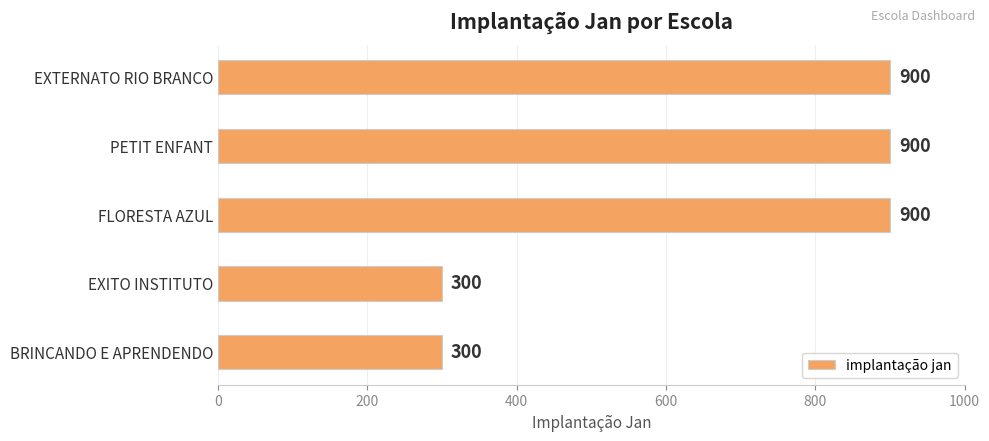

The chart shows a value of 300 at EXITO INSTITUTO. True or false?

True